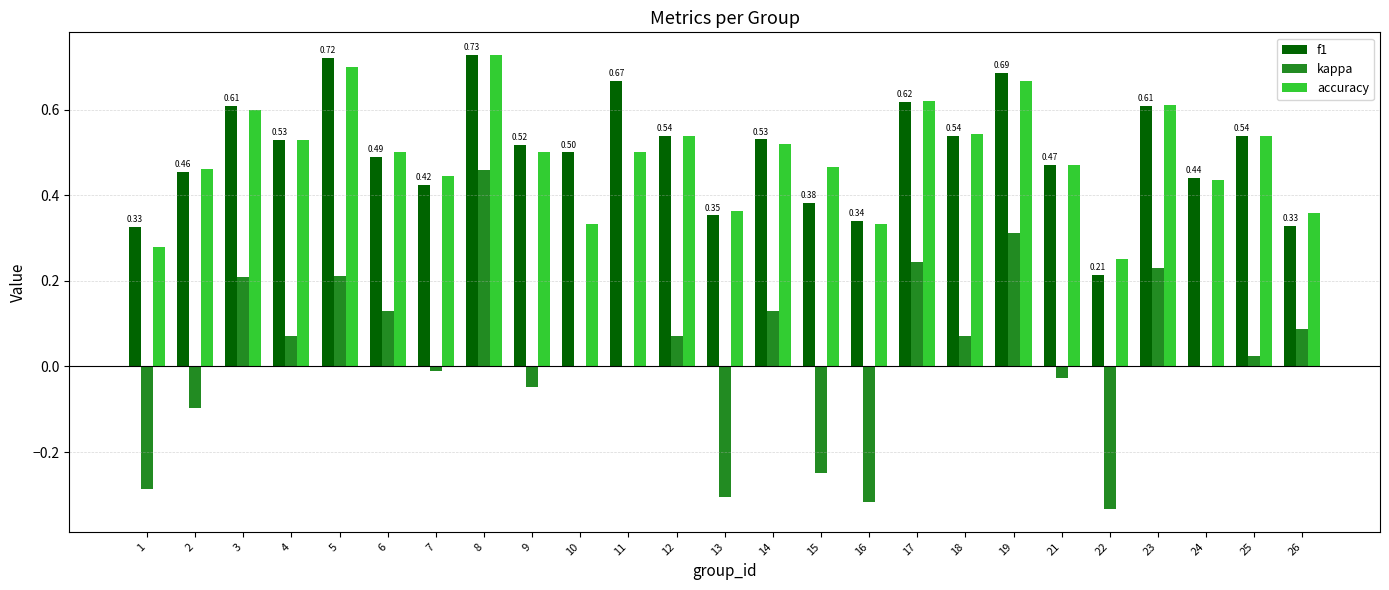

What is the sum of all f1 values?

12.5